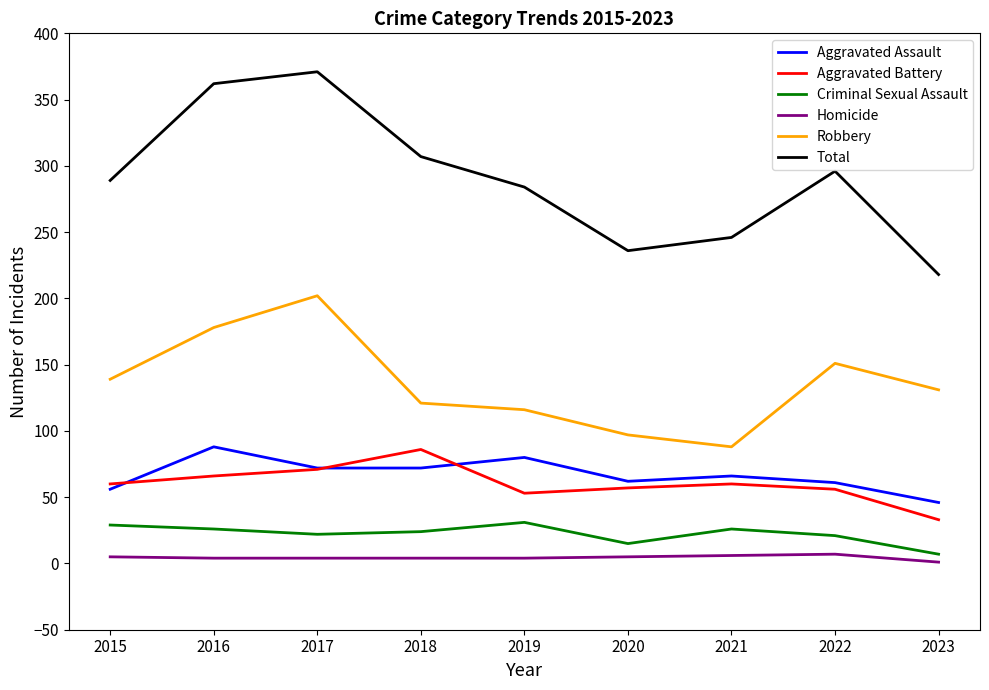

What are all the series names shown in the legend?

Aggravated Assault, Aggravated Battery, Criminal Sexual Assault, Homicide, Robbery, Total